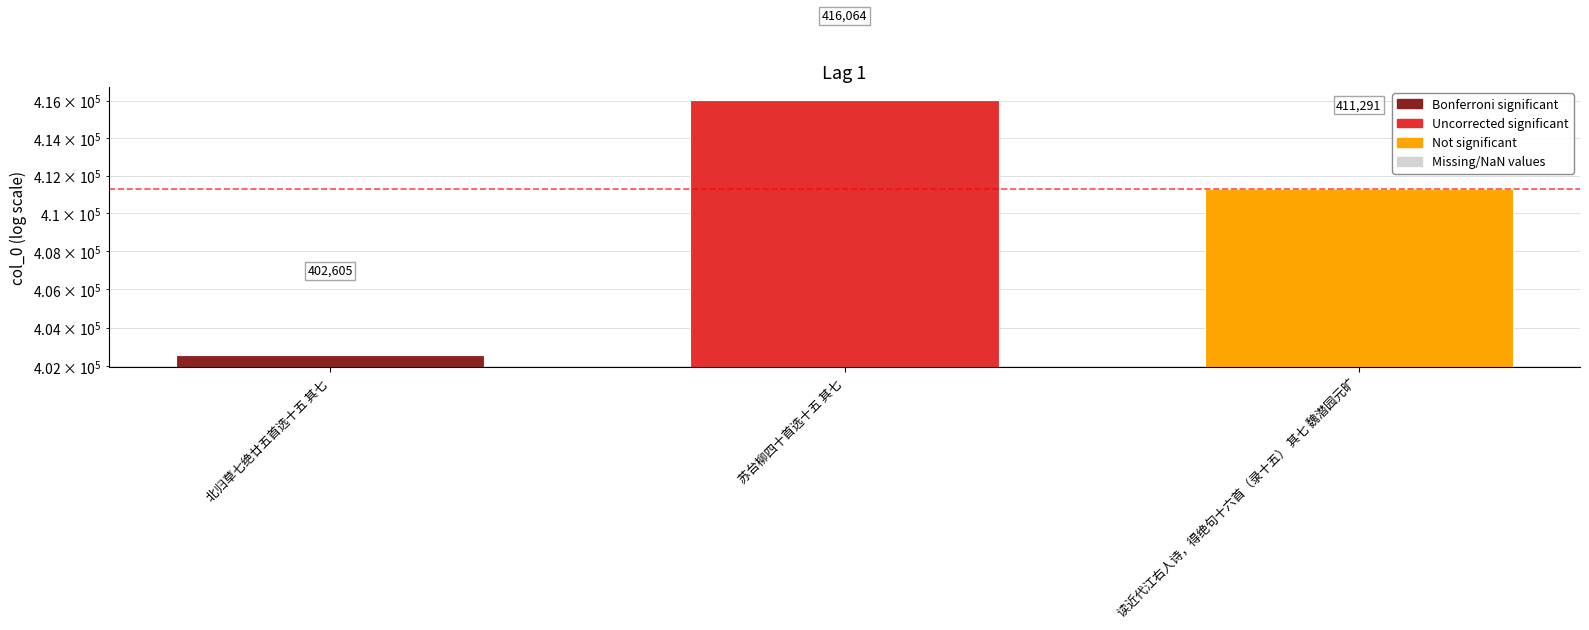

At which category does the chart reach its minimum across all series?

北归草七绝廿五首选十五 其七